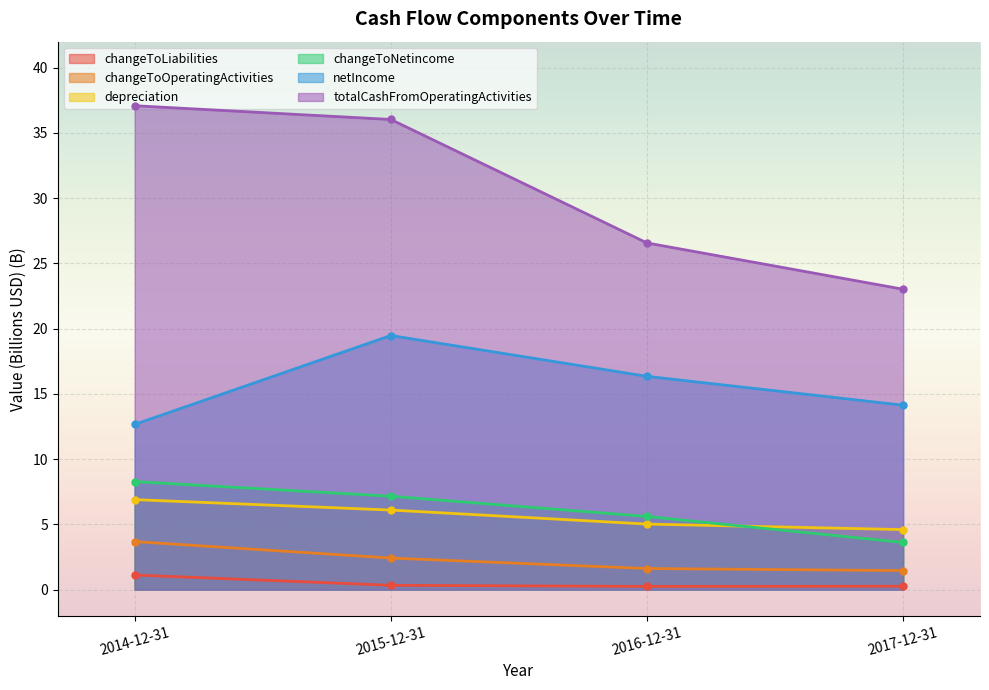

Reading left to right, extract all data points from this chart.

changeToLiabilities: 1.1	0.3	0.2	0.3
changeToOperatingActivities: 3.7	2.4	1.6	1.5
netIncome: 12.7	19.5	16.3	14.1
totalCashFromOperatingActivities: 37.1	36.0	26.6	23.0
depreciation: 6.9	6.1	5.0	4.6
changeToNetincome: 8.3	7.2	5.6	3.6